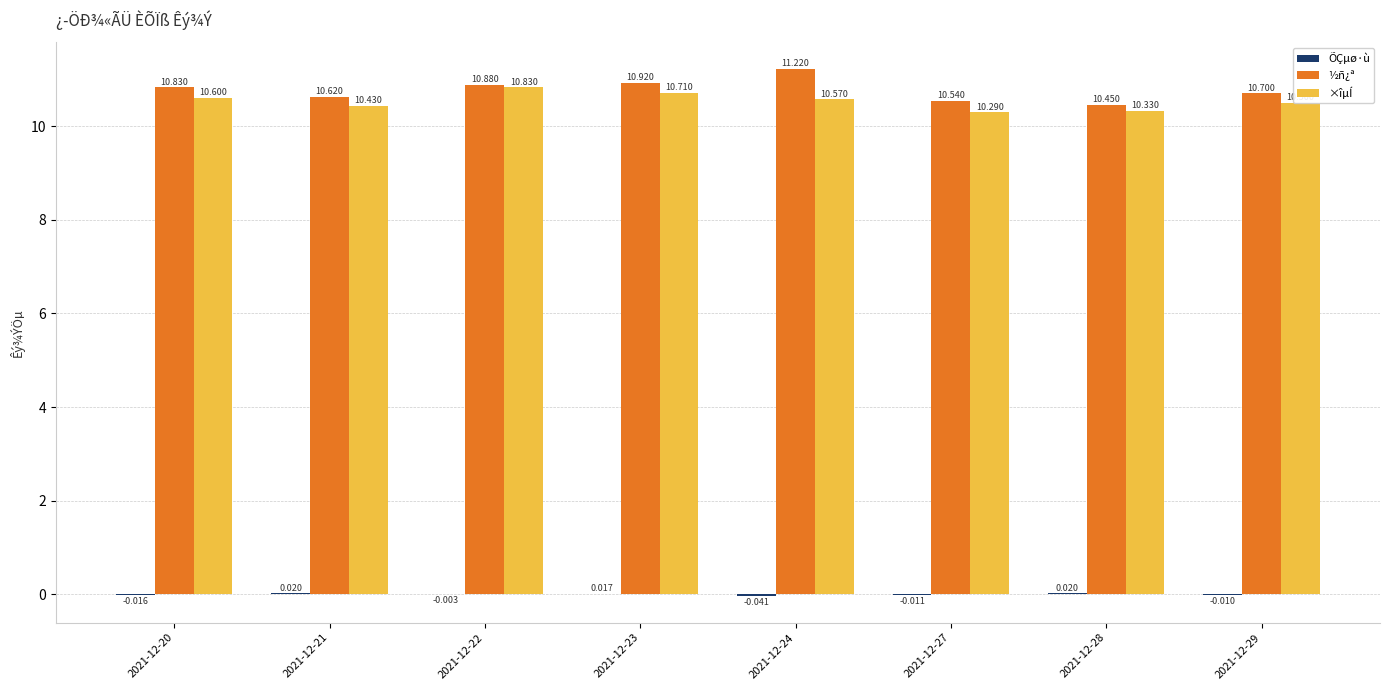

Which series has the largest total across all categories?

½ñ¿ª